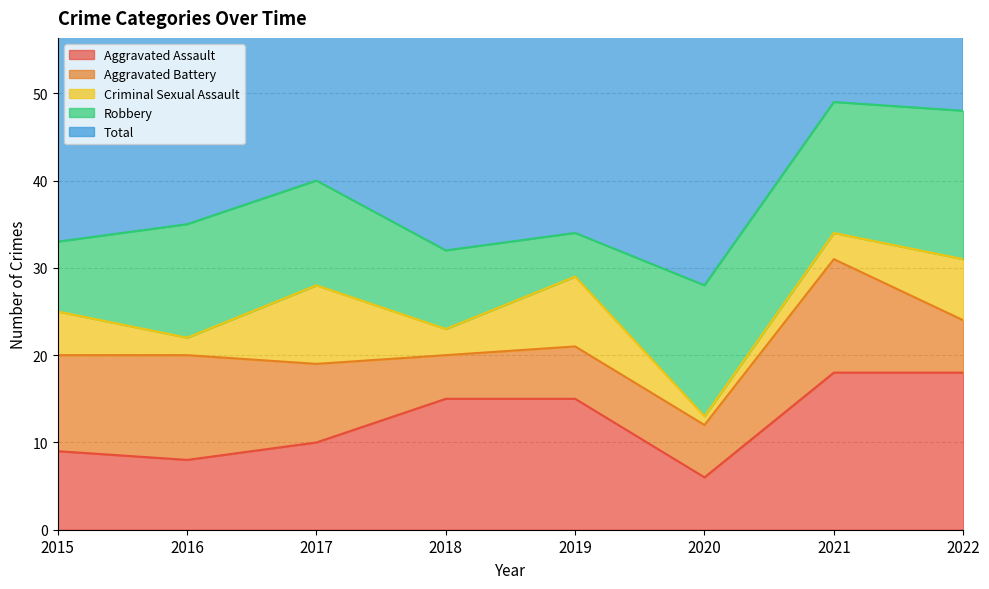

At which label does Total reach its minimum?

2020